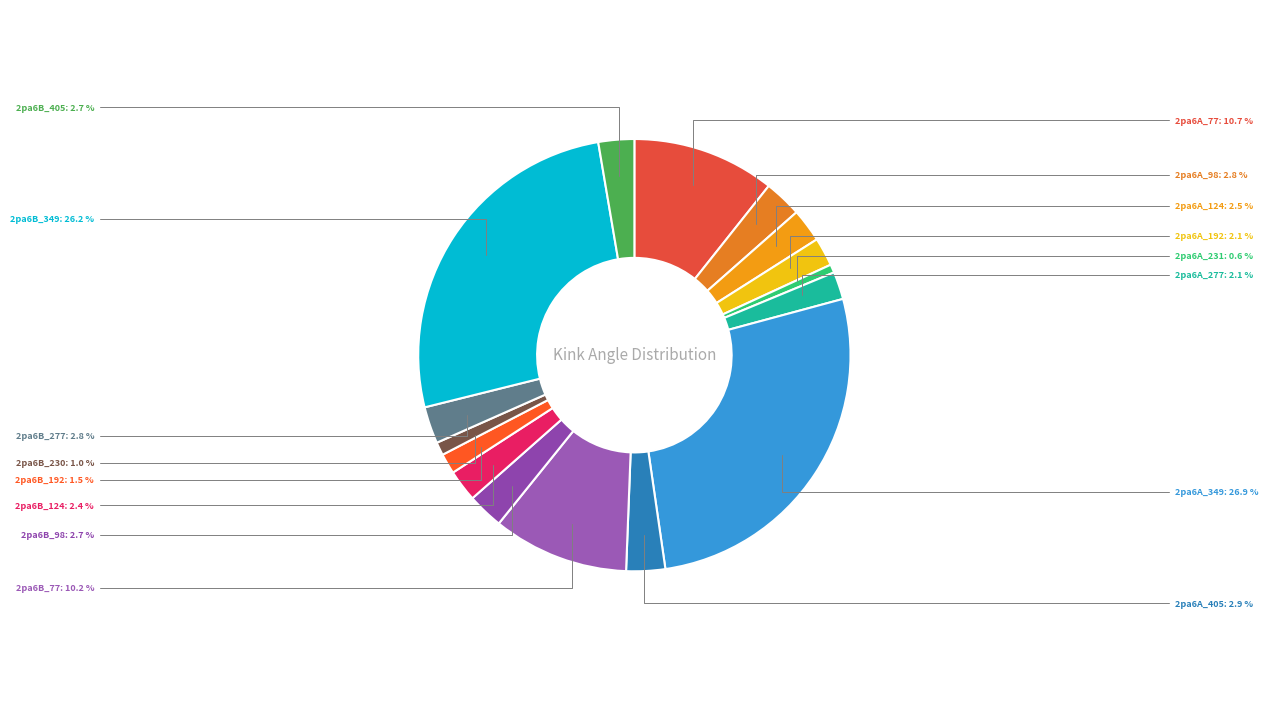

How many segments does this pie chart have?

16